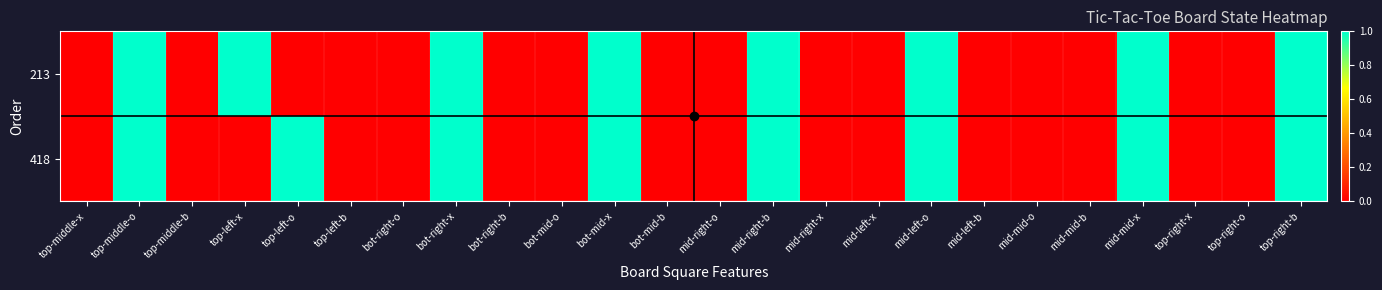

Reading right to left, what are all the values shown in this chart?

213: top-right-b=1	top-right-o=0	top-right-x=0	mid-mid-x=1	mid-mid-b=0	mid-mid-o=0	mid-left-b=0	mid-left-o=1	mid-left-x=0	mid-right-x=0	mid-right-b=1	mid-right-o=0	bot-mid-b=0	bot-mid-x=1	bot-mid-o=0	bot-right-b=0	bot-right-x=1	bot-right-o=0	top-left-b=0	top-left-o=0	top-left-x=1	top-middle-b=0	top-middle-o=1	top-middle-x=0
418: top-right-b=1	top-right-o=0	top-right-x=0	mid-mid-x=1	mid-mid-b=0	mid-mid-o=0	mid-left-b=0	mid-left-o=1	mid-left-x=0	mid-right-x=0	mid-right-b=1	mid-right-o=0	bot-mid-b=0	bot-mid-x=1	bot-mid-o=0	bot-right-b=0	bot-right-x=1	bot-right-o=0	top-left-b=0	top-left-o=1	top-left-x=0	top-middle-b=0	top-middle-o=1	top-middle-x=0